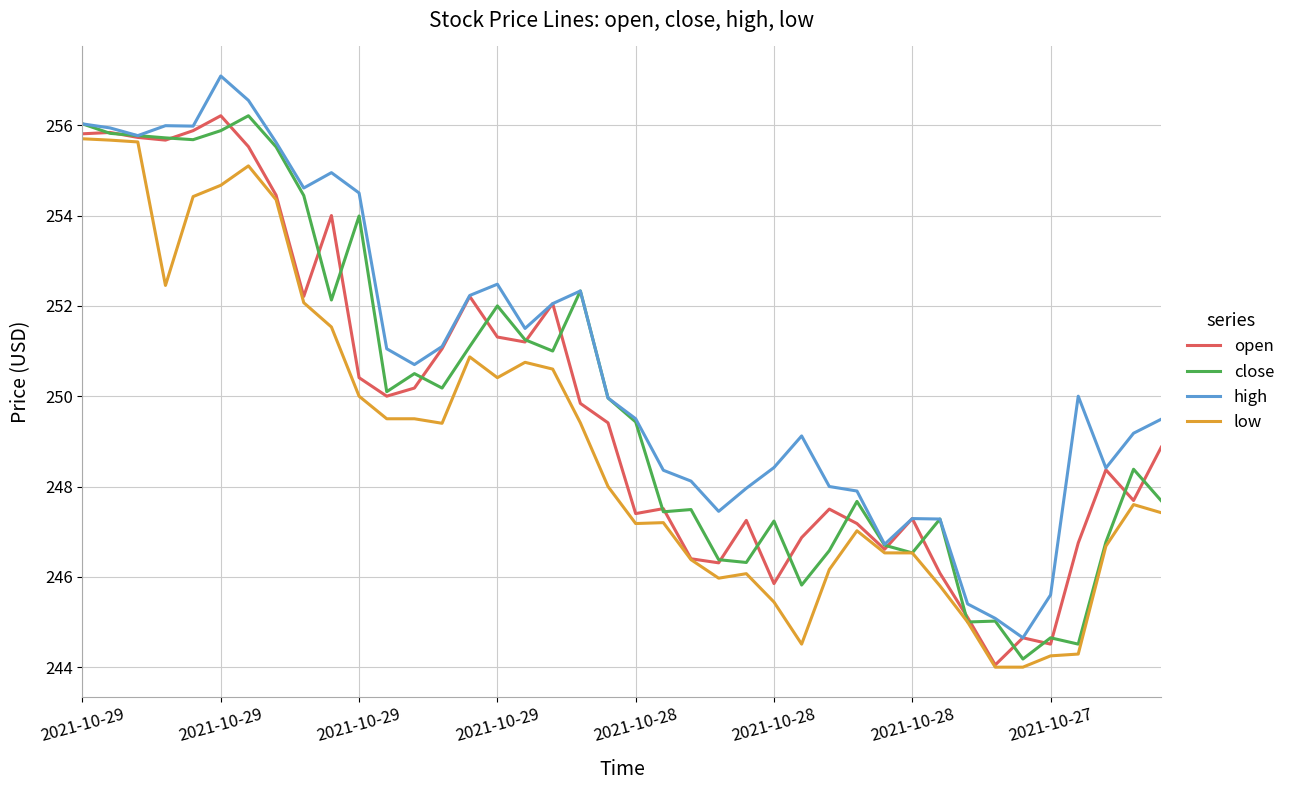

What is the lowest value of the close series?

244.2